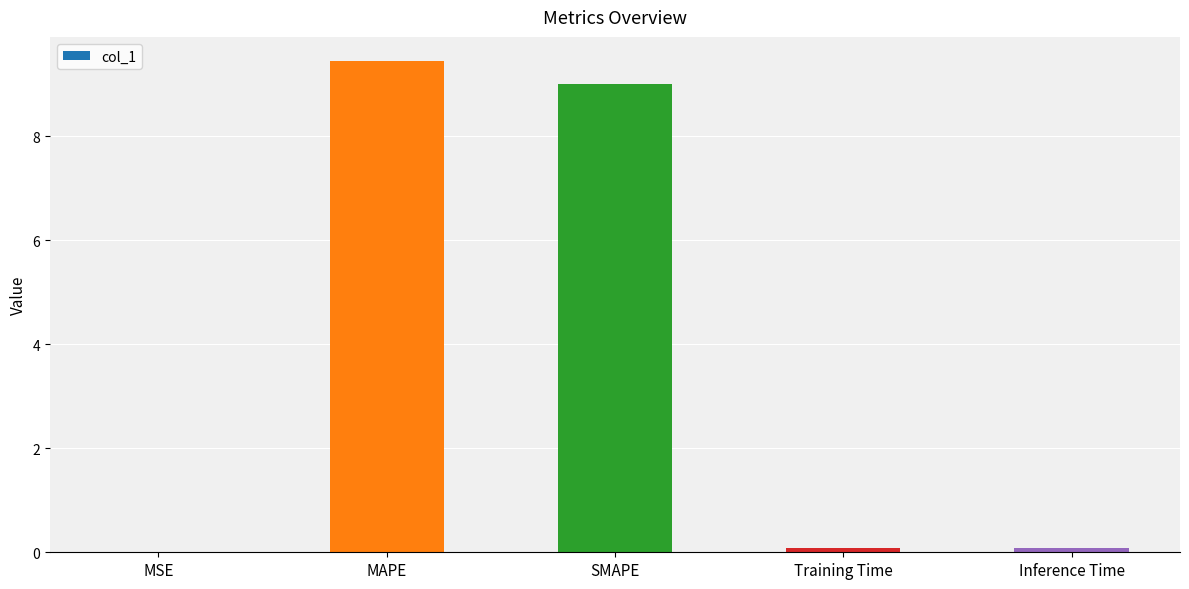

Between SMAPE and MSE, which is larger?

SMAPE